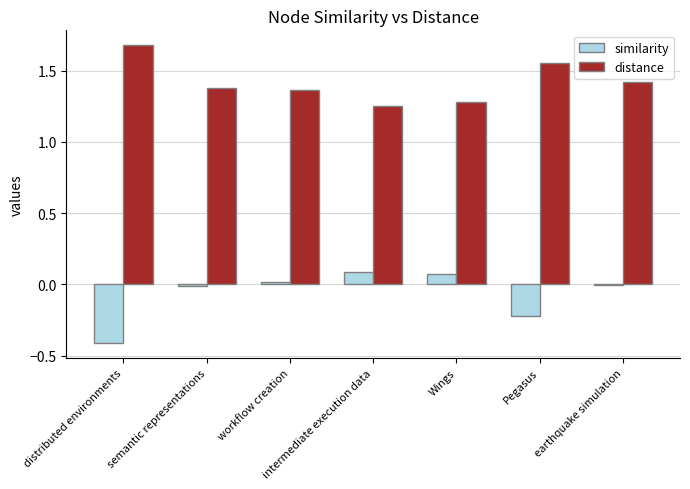

What are all the series names shown in the legend?

similarity, distance